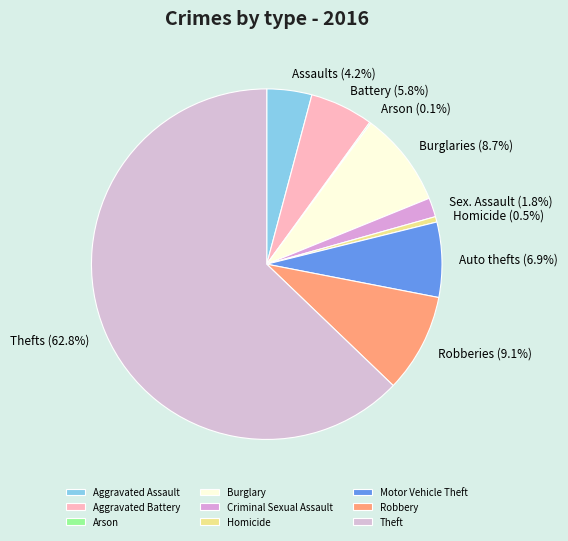

Between Aggravated Battery and Burglary, which is larger?

Burglary